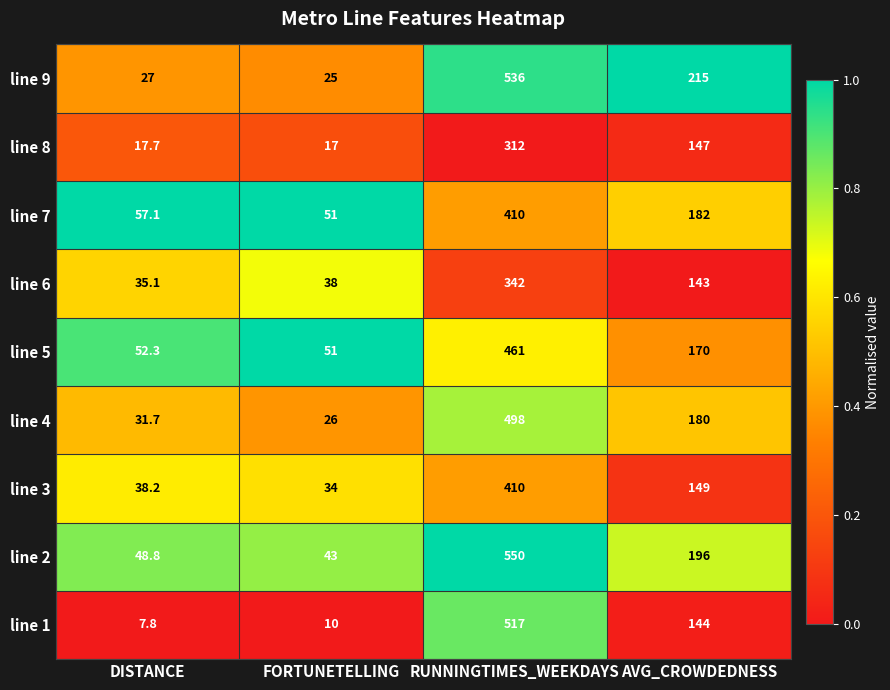

Is it true that line 5 equals 712.0 at RUNNINGTIMES_WEEKDAYS?

False